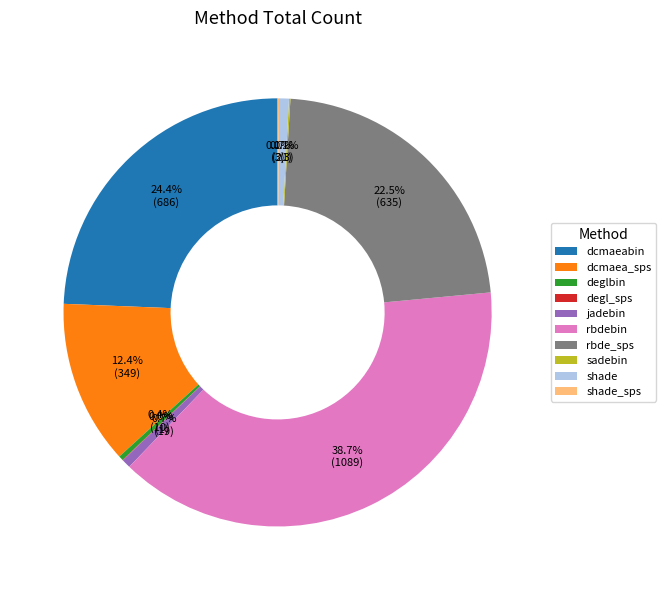

Which category has the biggest portion of the pie?

rbdebin